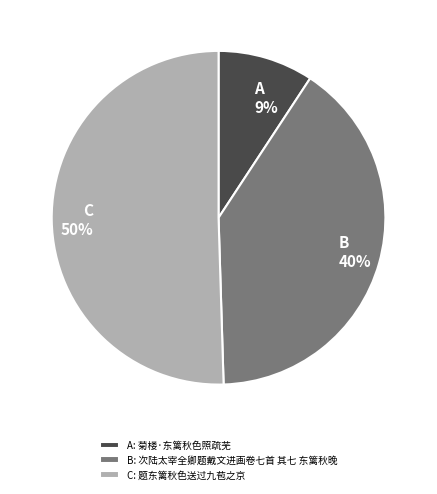

To the nearest percent, what portion does A 9% represent?

9%